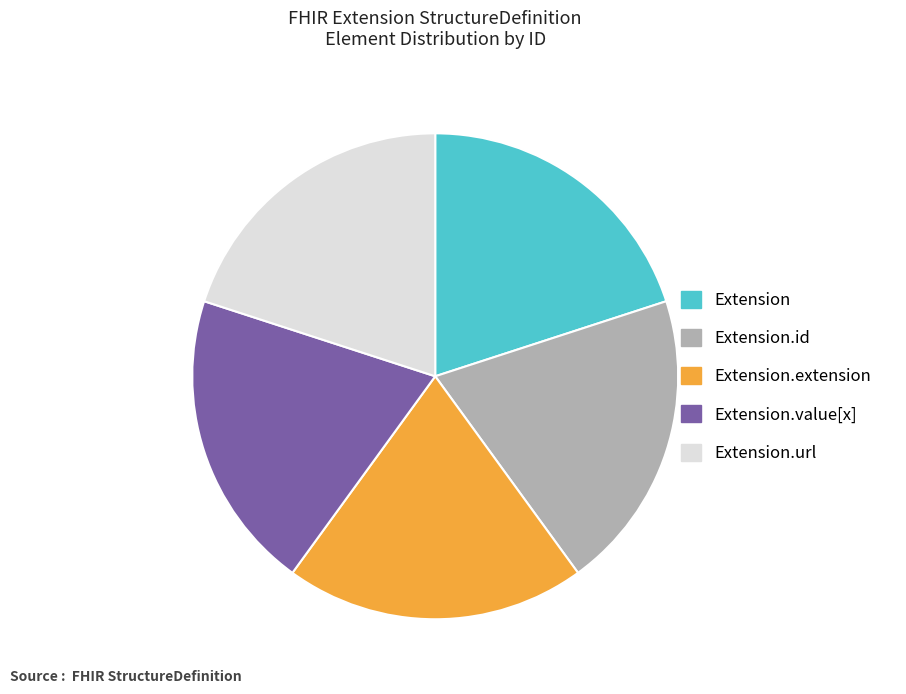

Count the number of slices in the pie.

5